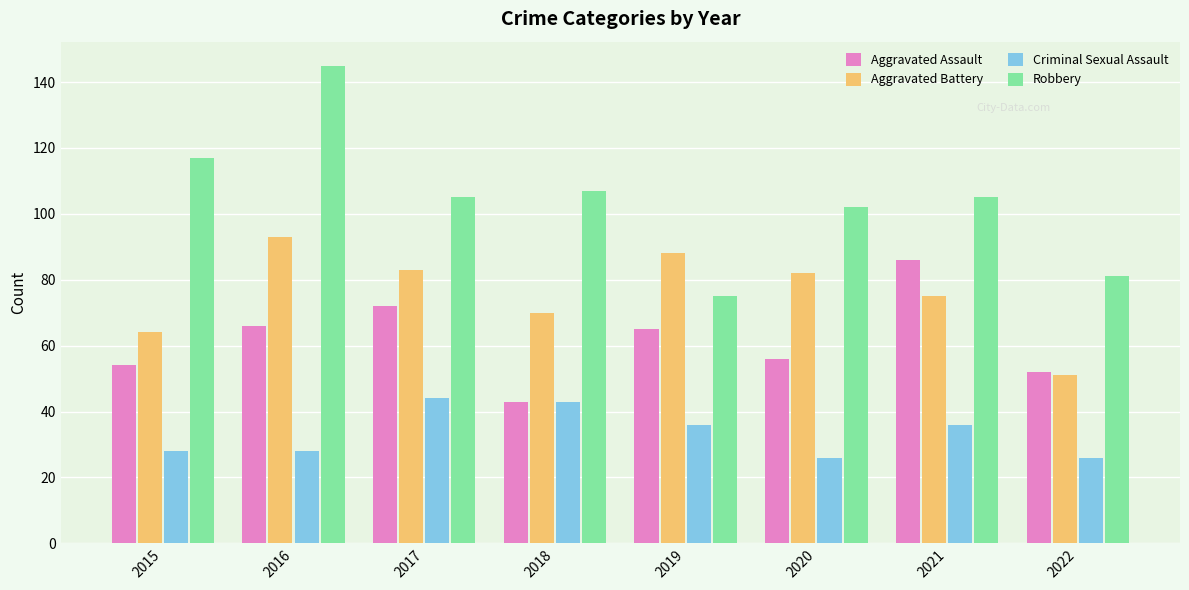

What is the difference between the maximum and minimum values in the Aggravated Battery series?

42